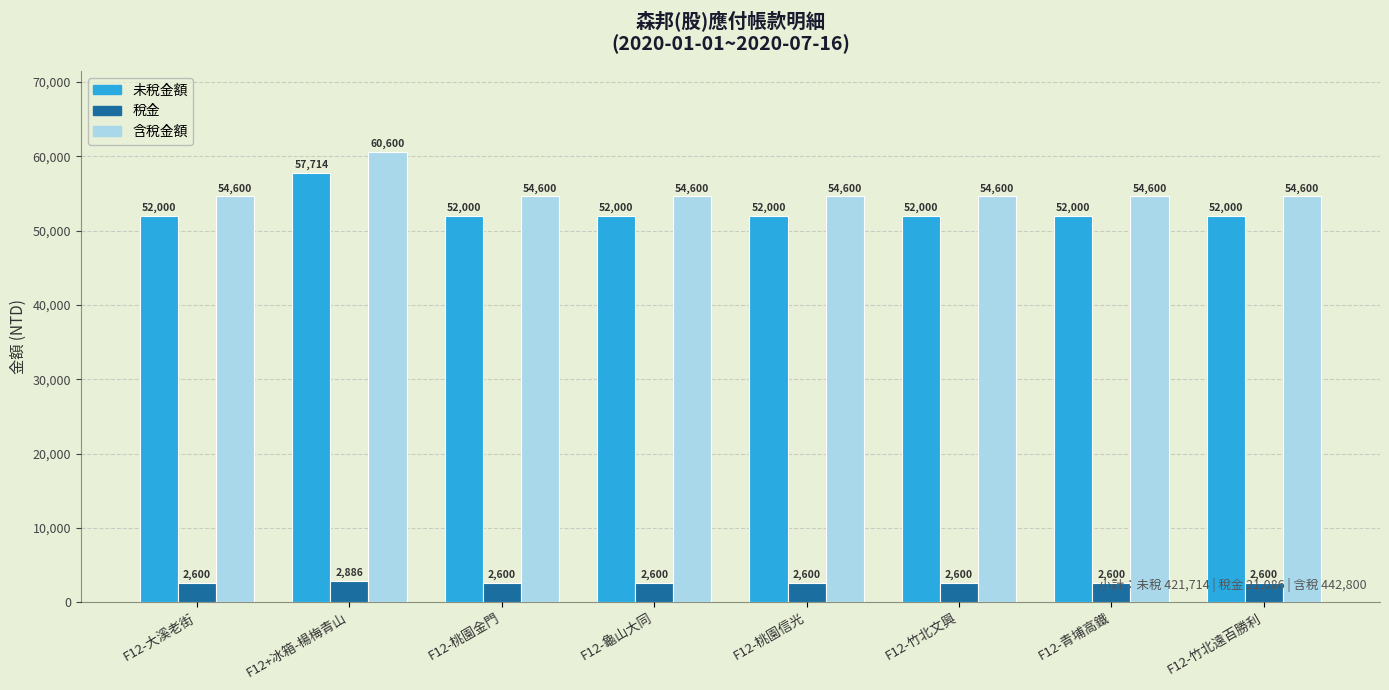

How many data points in 稅金 are above 2600?

1